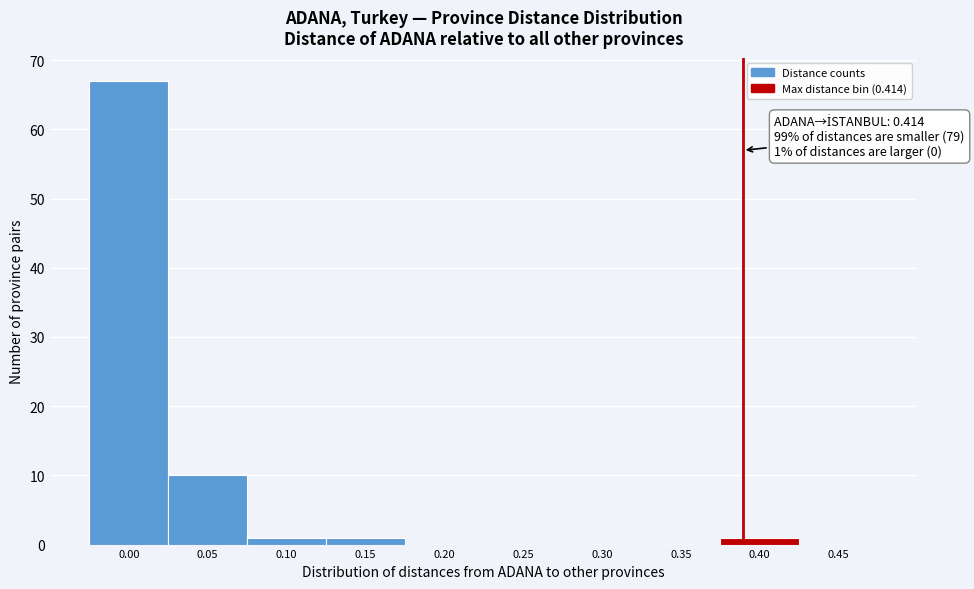

Reading left to right, transcribe all the data shown in this chart.

0.00=67	0.05=10	0.10=1	0.15=1	0.20=0	0.25=0	0.30=0	0.35=0	0.40=1	0.45=0